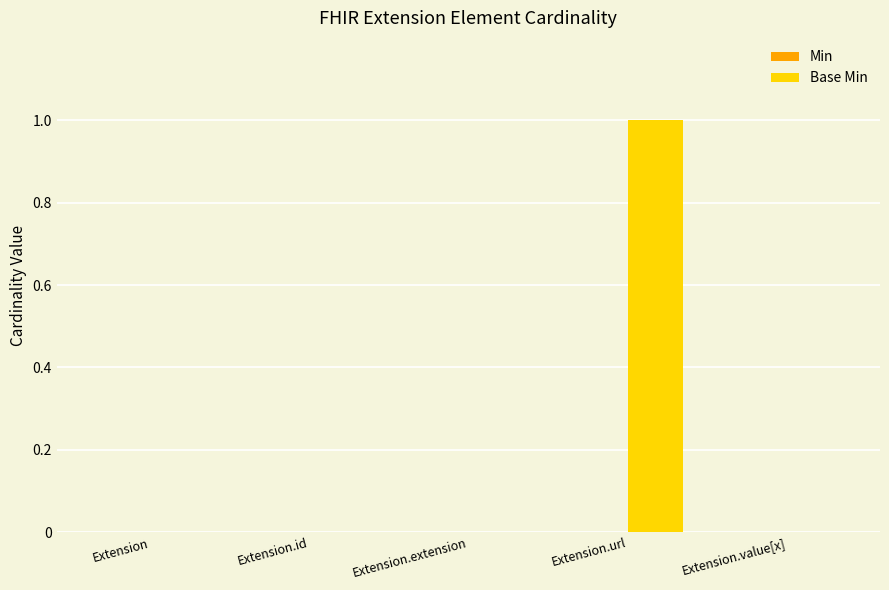

Which category has the highest value across all series?

Extension.url